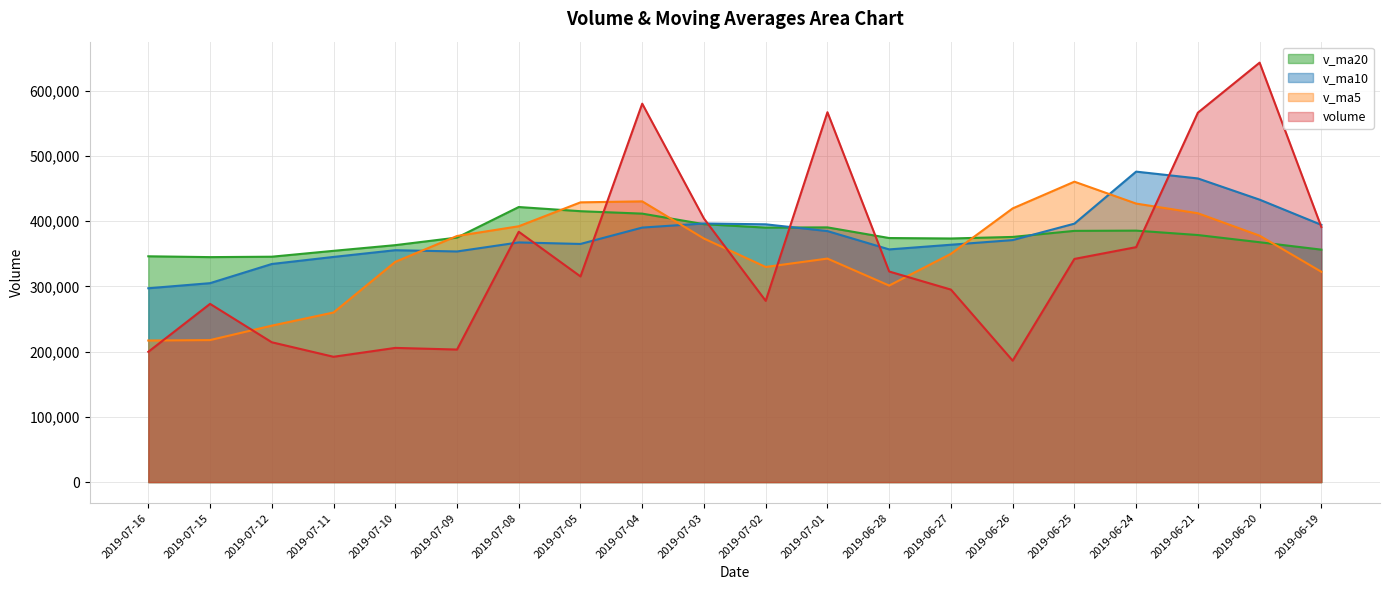

What is the label of the 7th point from the left?

2019-07-08